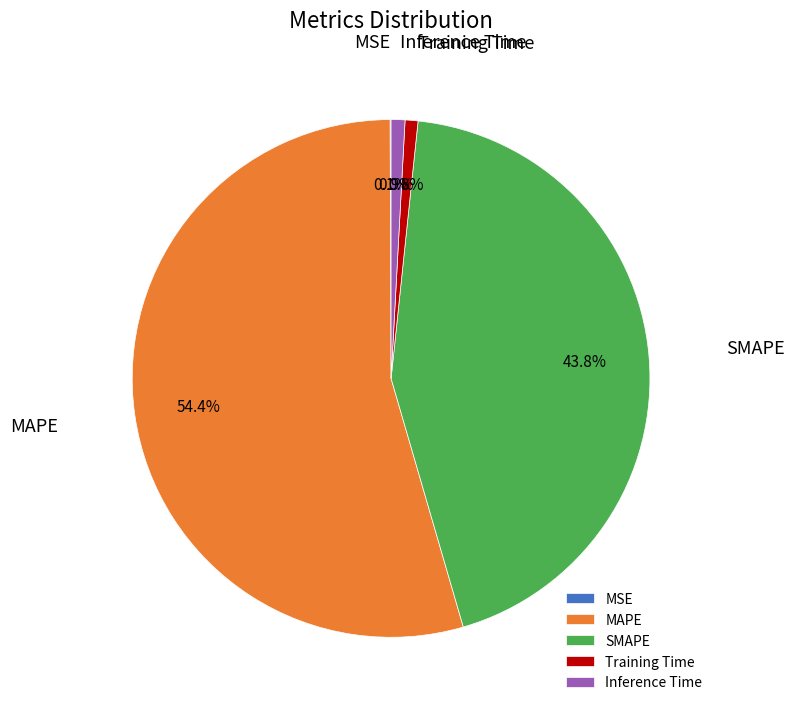

What is the largest slice in the pie chart?

MAPE